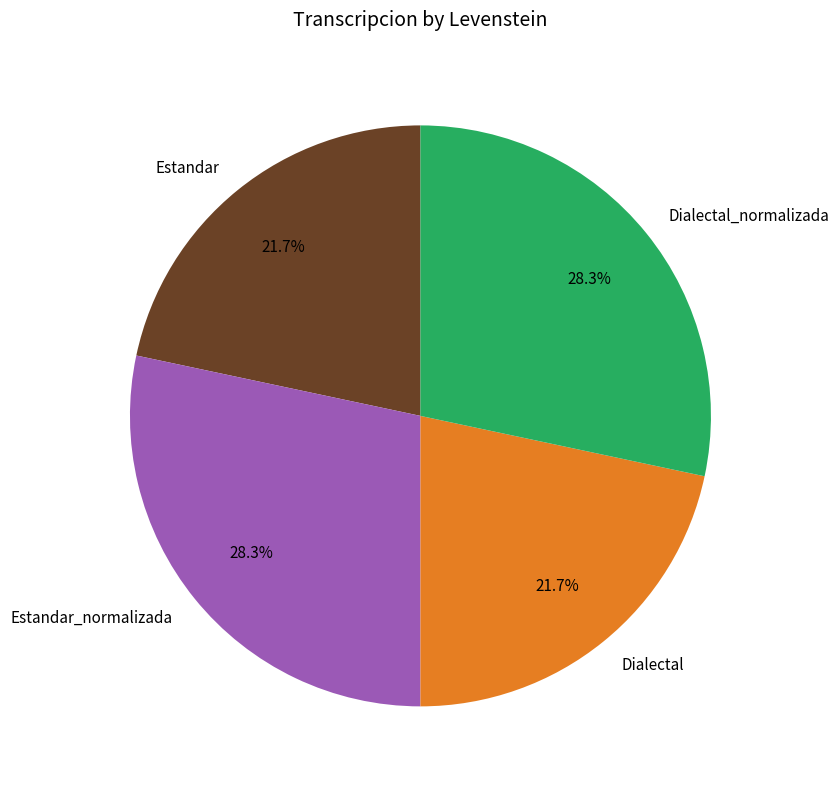

Is there any slice that represents more than half of the pie?

No